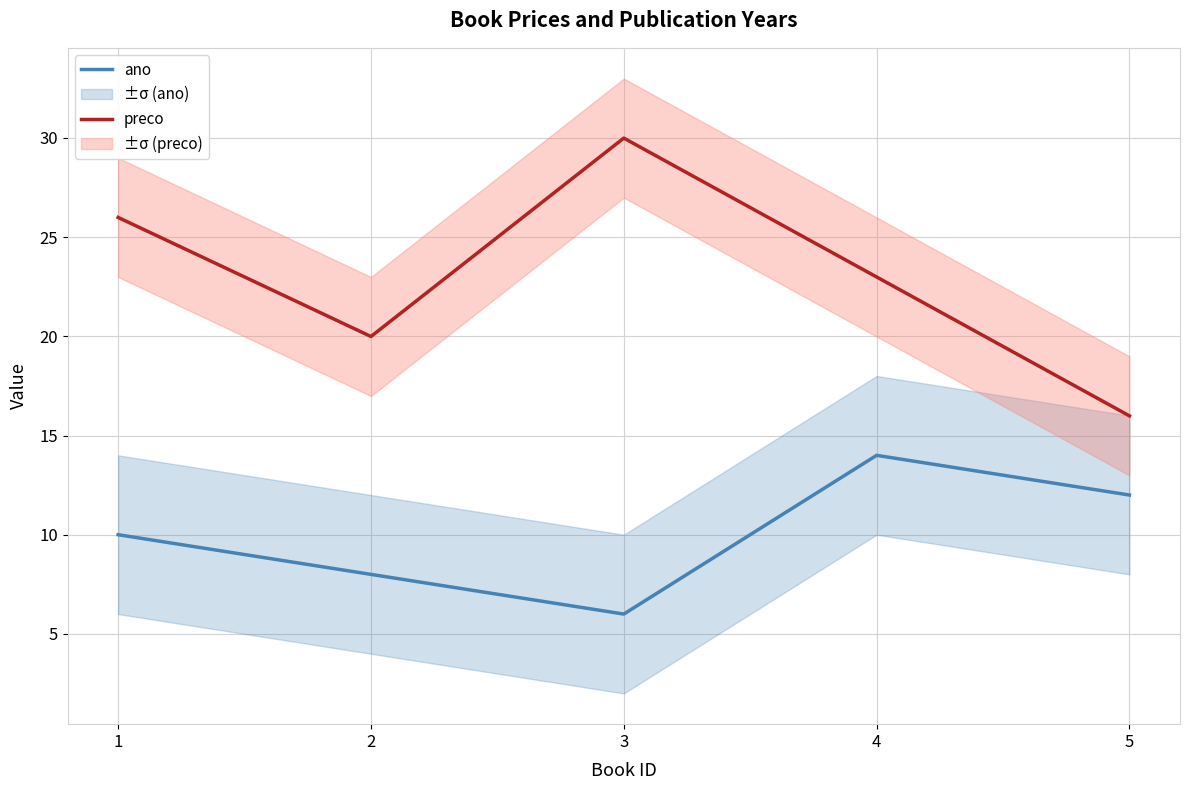

Which series changed the most between 1 and 4?

ano